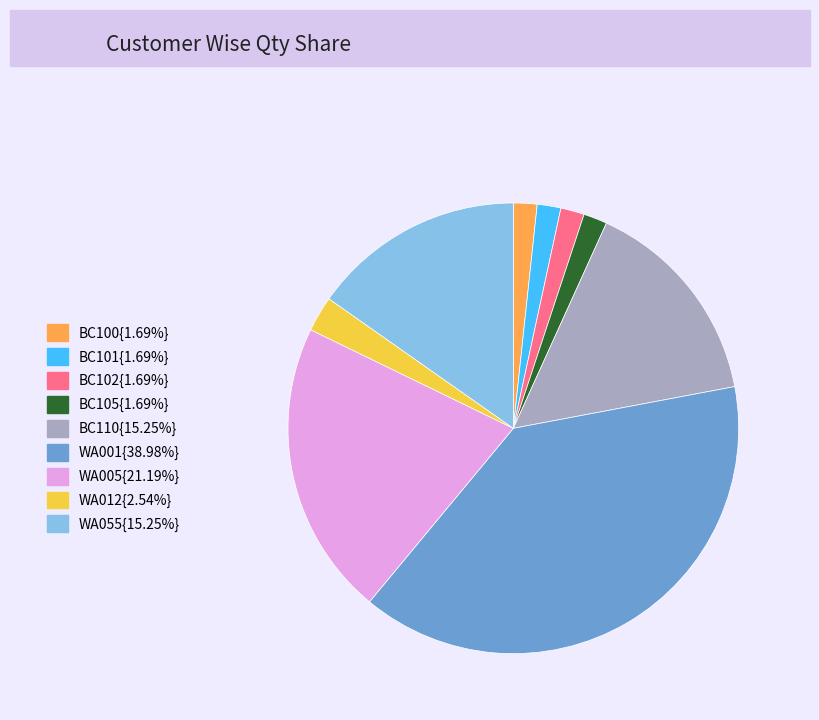

Does any single category account for the majority?

No